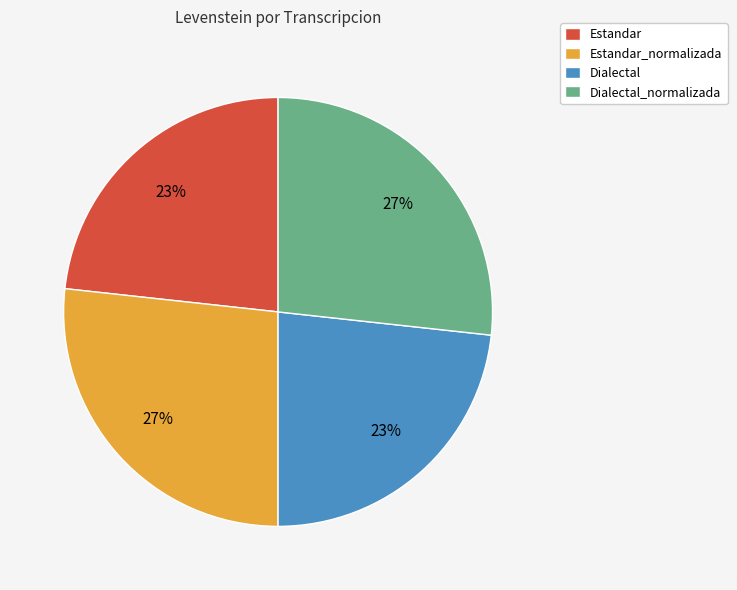

What percentage is the Dialectal slice, to the nearest percent?

23%